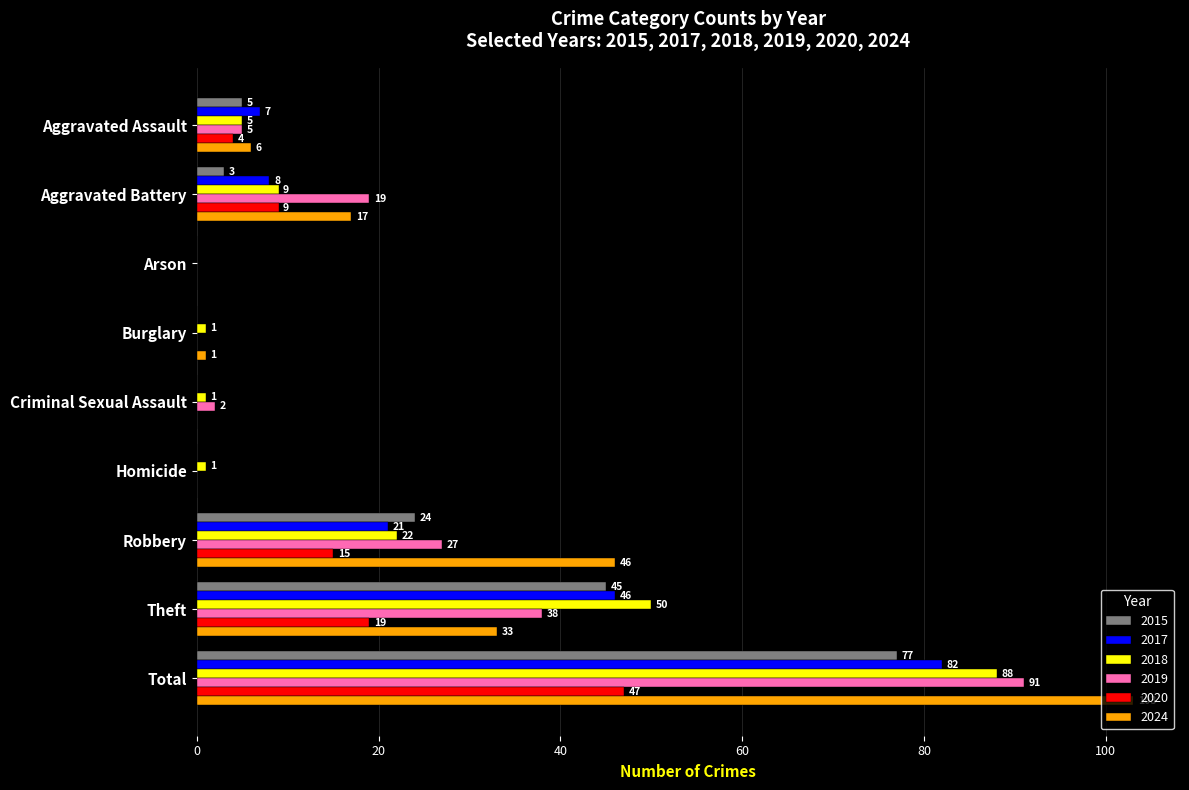

Is the value of 2015 at Aggravated Assault greater than the value of 2017 at Robbery?

No